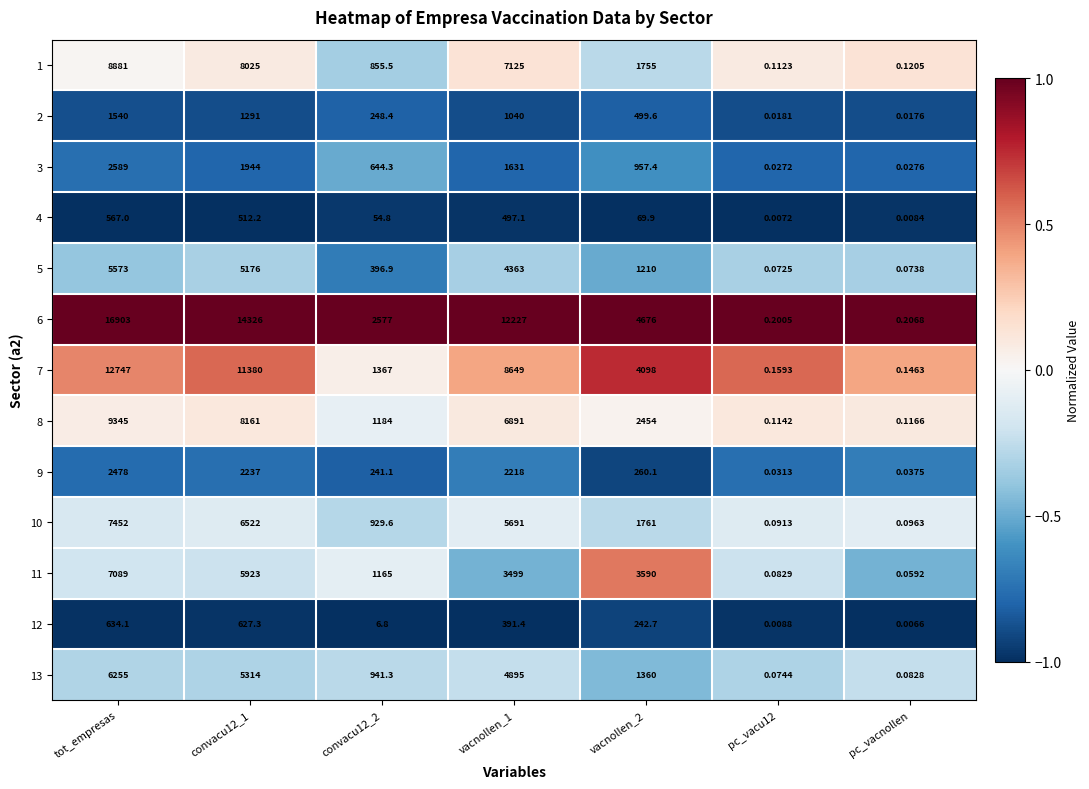

Is the value of 7 at vacnollen_1 greater than the value of 9 at pc_vacnollen?

Yes